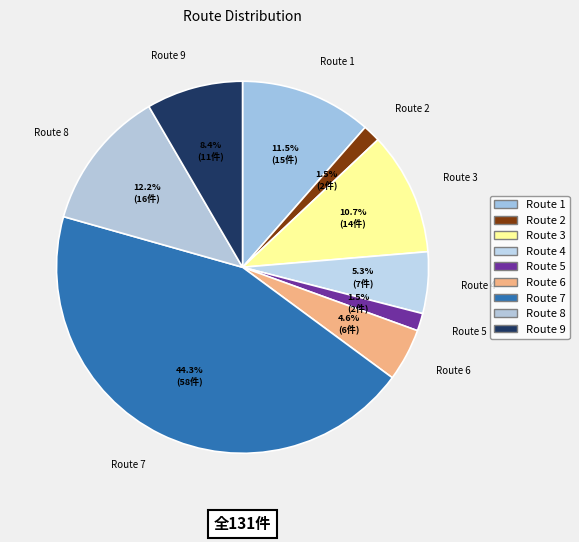

To the nearest percent, what is the average slice percentage?

11%